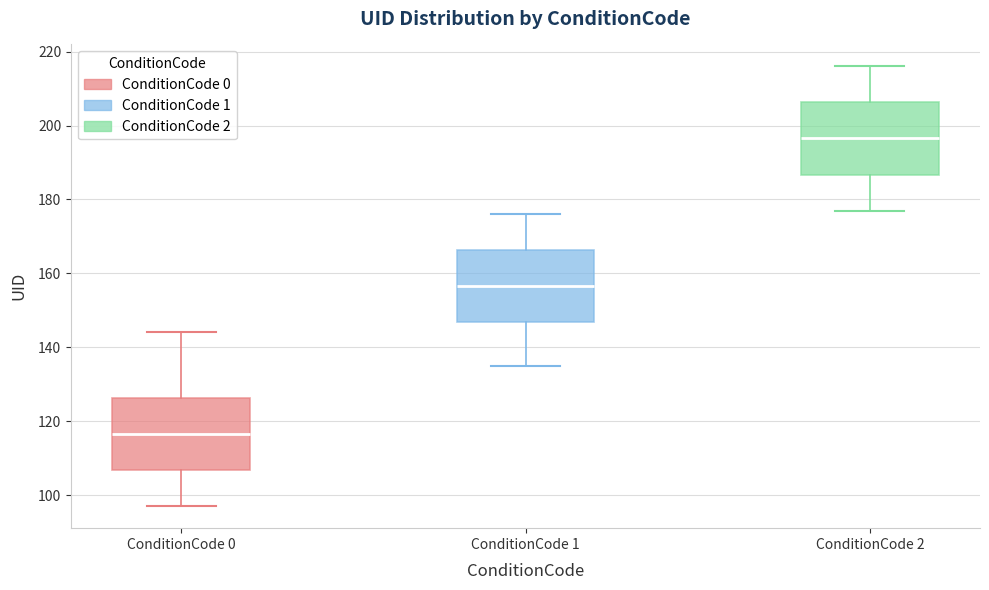

Reading left to right, read every box against the y-axis: the position of its median line, the range the box covers, and the ends of its whiskers. The values are not printed on the chart, so give them approximately, as read against the axis.

ConditionCode 0: median 116, box 106 to 126, whiskers 98 to 144
ConditionCode 1: median 156, box 146 to 166, whiskers 136 to 176
ConditionCode 2: median 196, box 186 to 206, whiskers 178 to 216